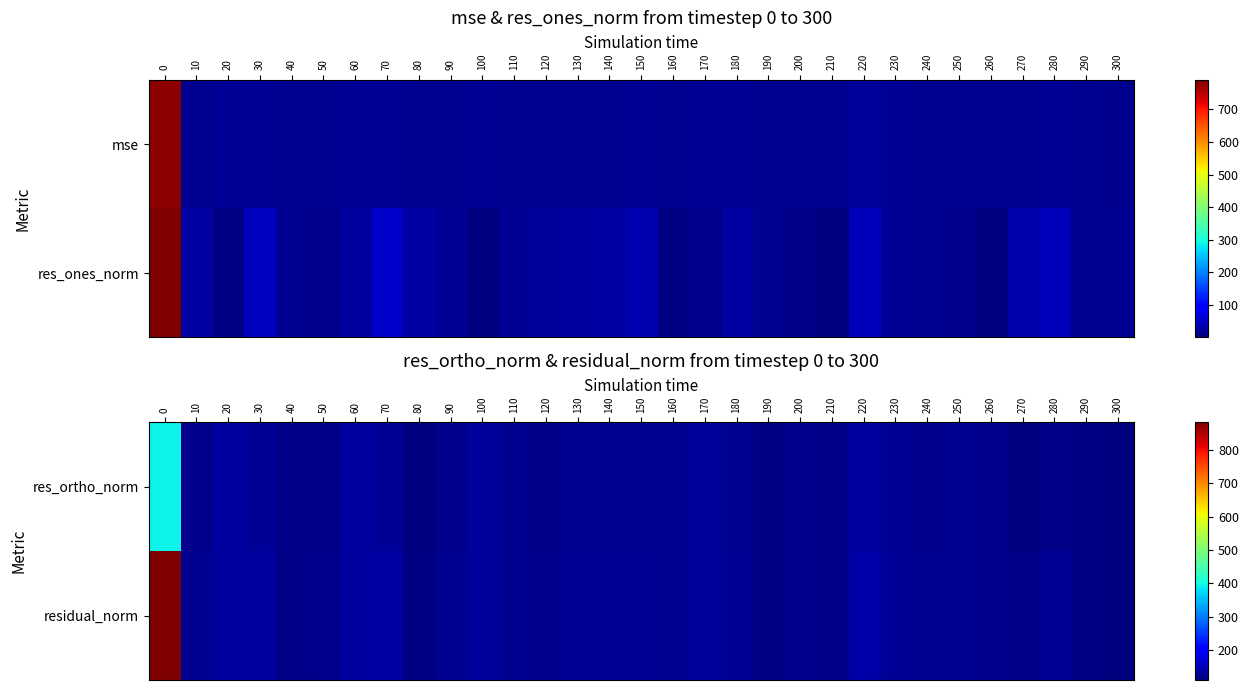

Which series changed the most between 60 and 140?

row_0